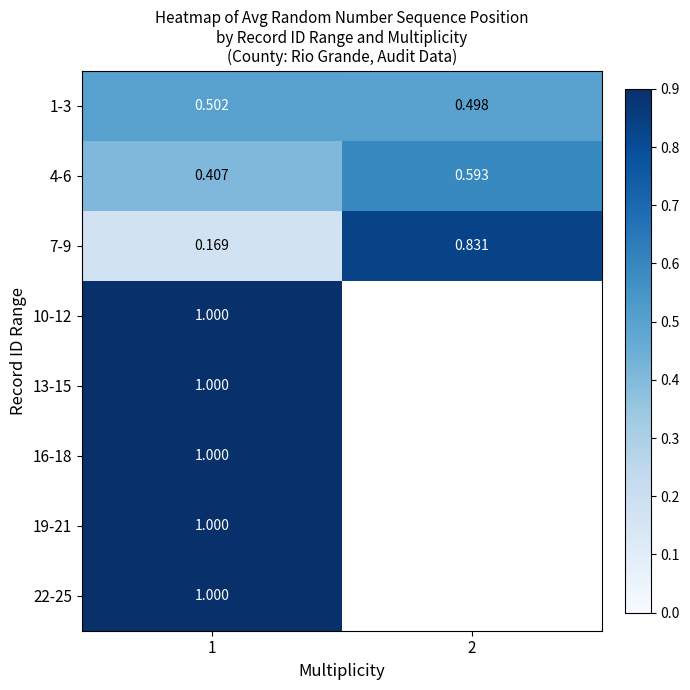

Which category has the highest value across all series?

1